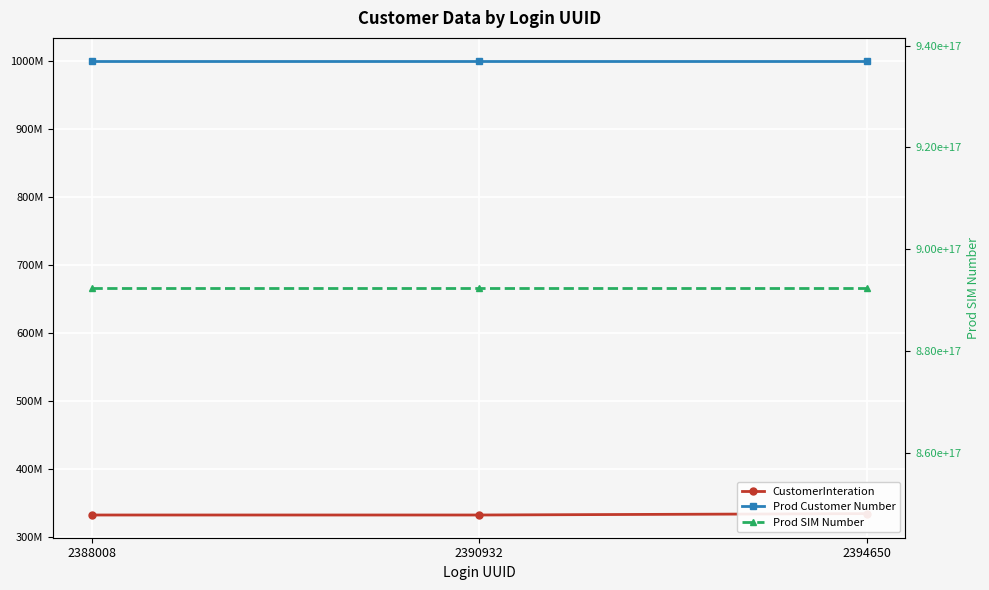

What are all the series names shown in the legend?

CustomerInteration, Prod Customer Number, Prod SIM Number